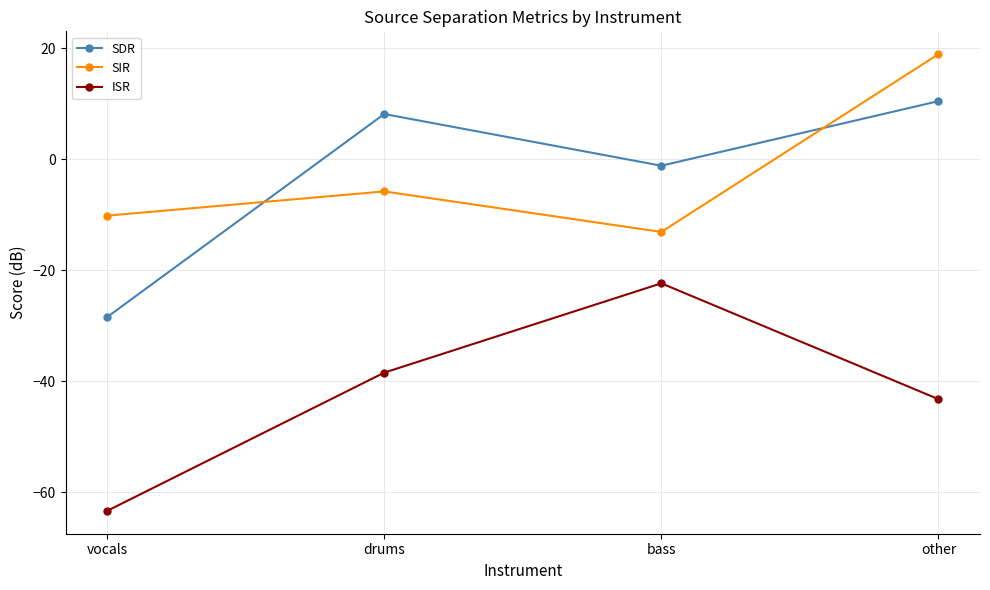

What is the label of the 3rd point from the left?

bass